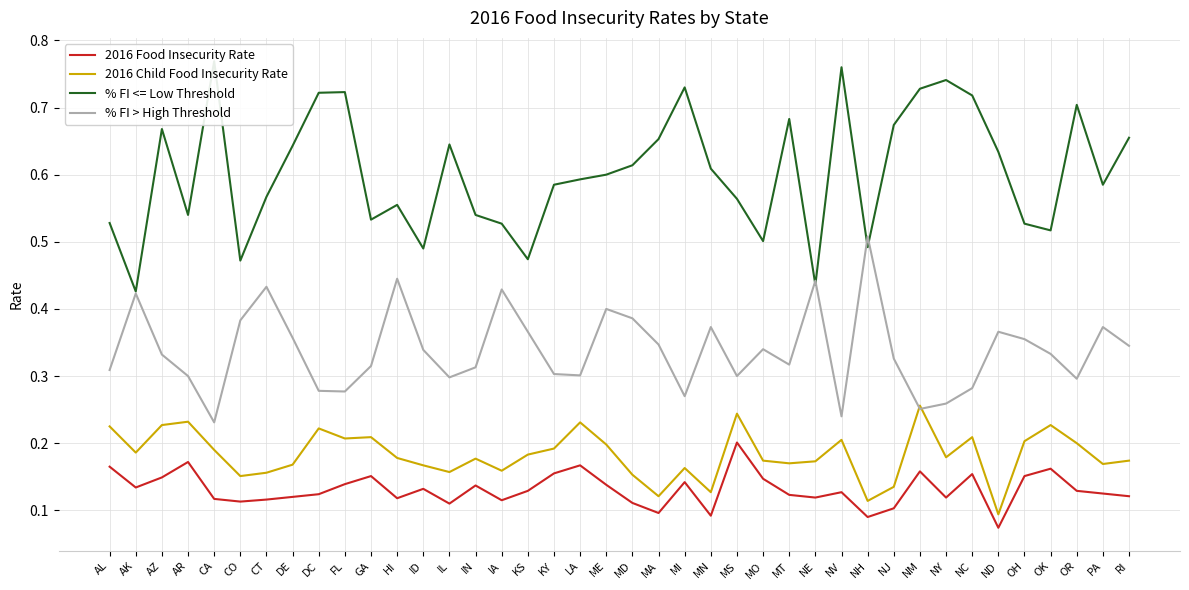

In % FI <= Low Threshold, how many points are higher than both neighbors (excluding endpoints)?

10